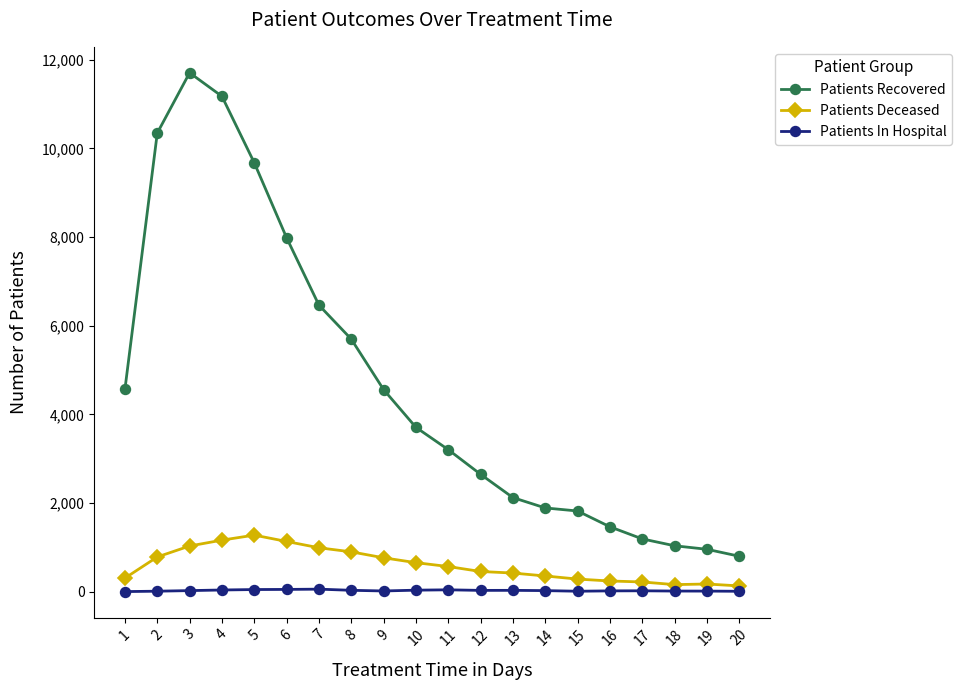

What is the highest value of the Patients Deceased series?

1279